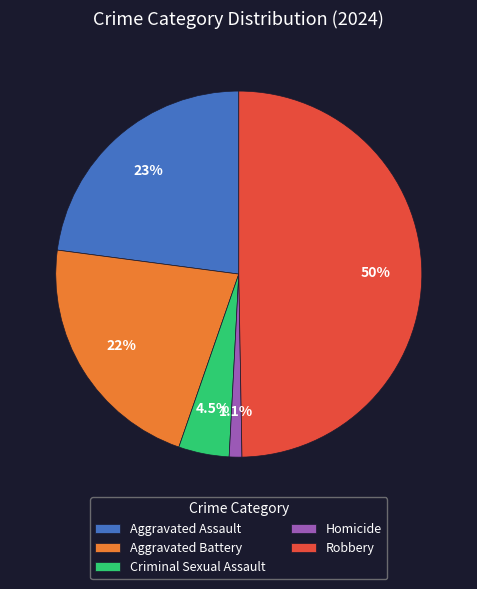

What is the largest slice in the pie chart?

Robbery